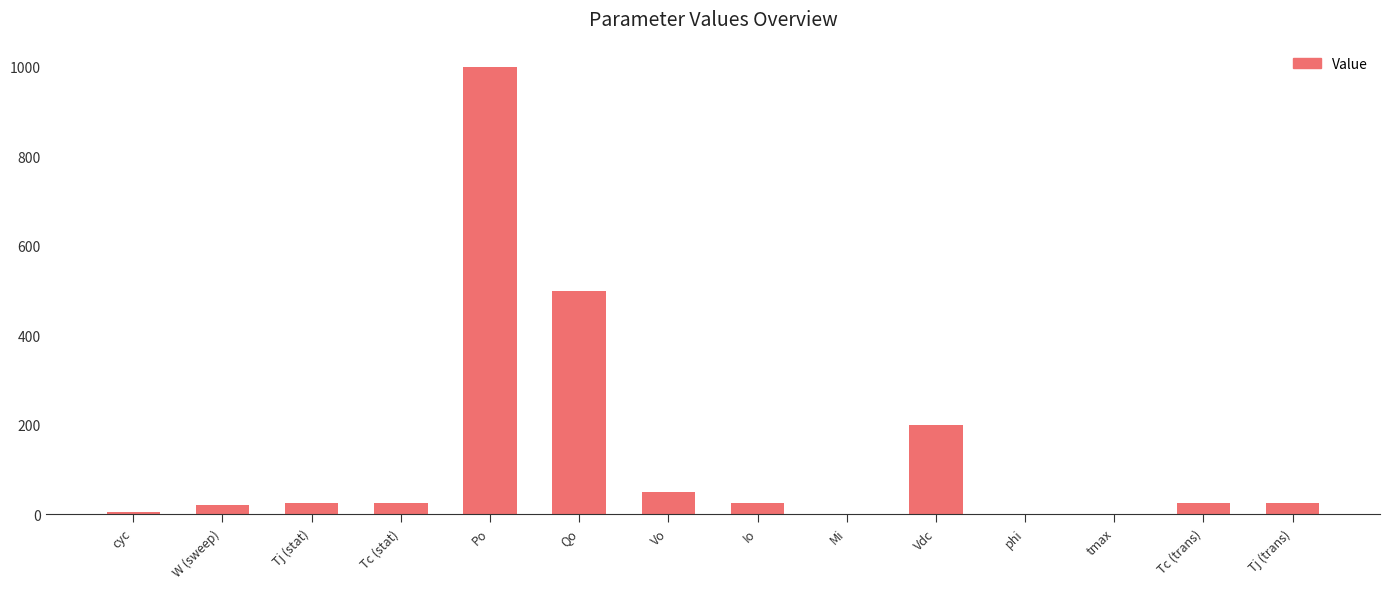

Which category has the highest value across all series?

Po